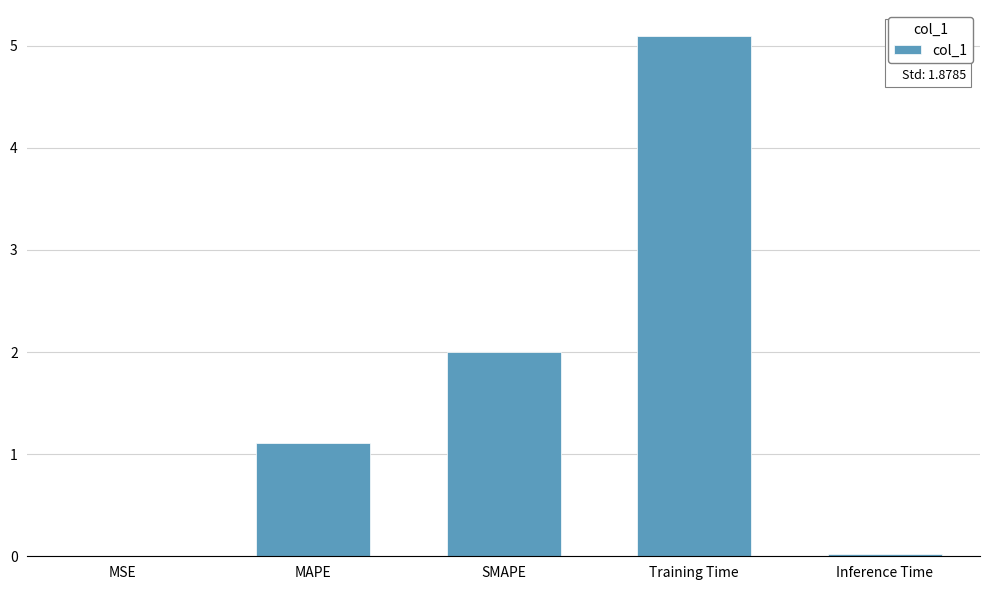

The value at Training Time is 8.0. True or false?

False